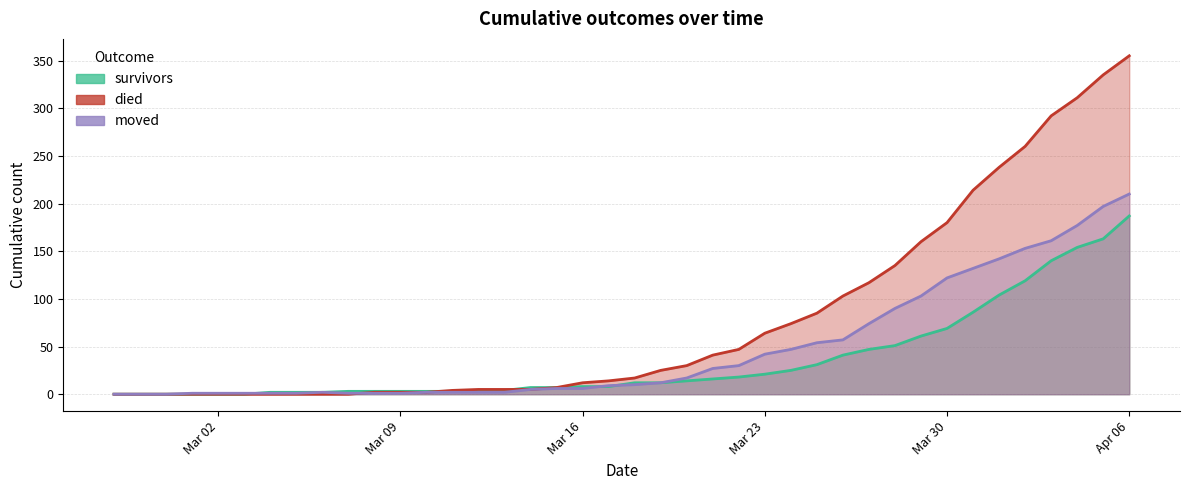

The value of died at 2020-03-25 is 27. True or false?

False